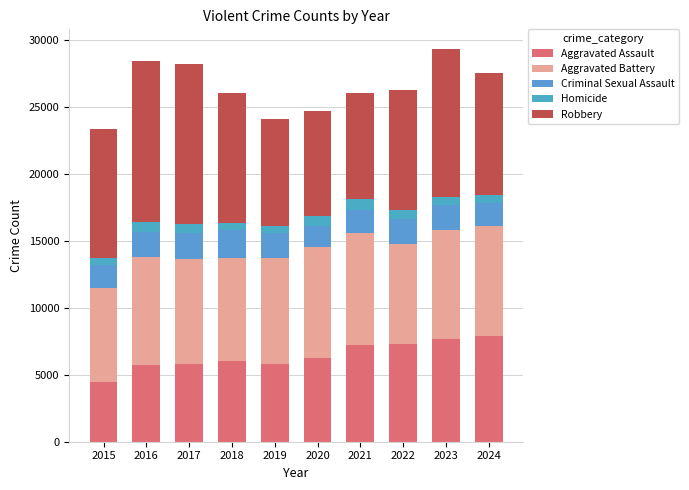

The Homicide series shows 632 at 2023. True or false?

True